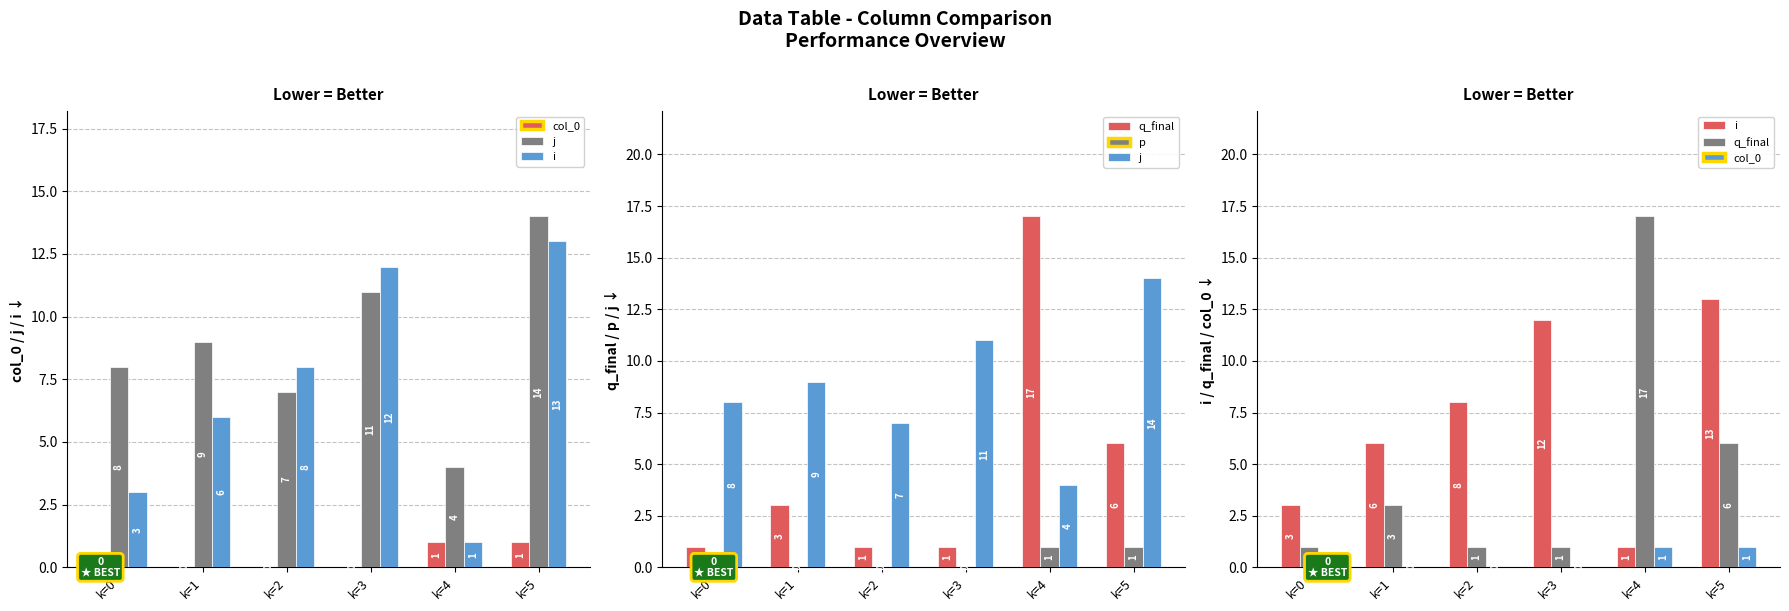

Which series changed the most between k=0 and k=4?

q_final